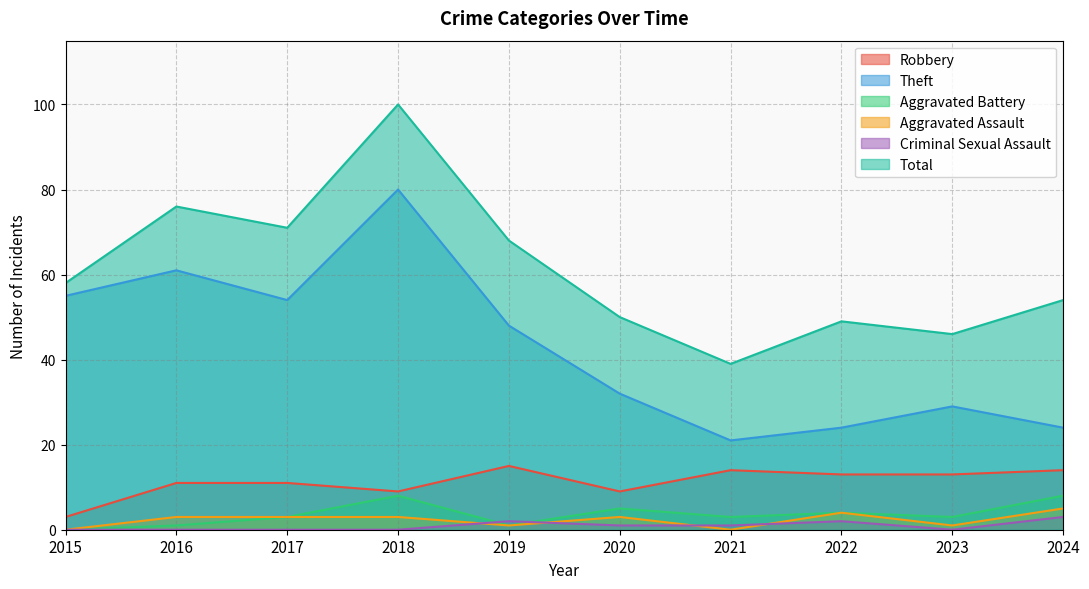

Is it true that Criminal Sexual Assault equals 0 at 2018?

True